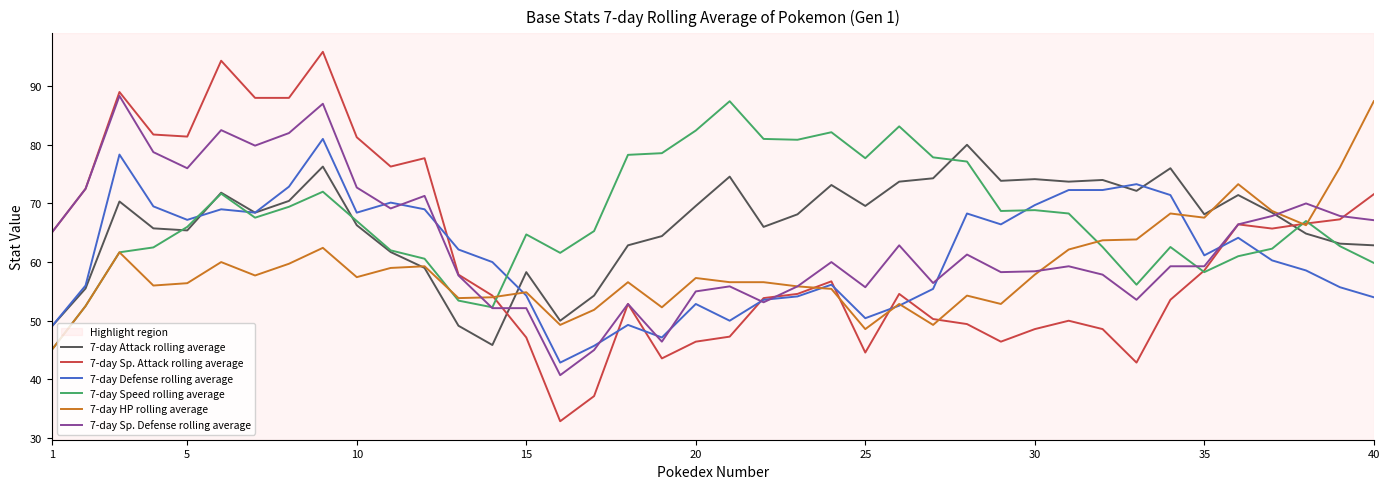

How many times do 7-day Speed rolling average and 7-day Sp. Defense rolling average cross each other?

2